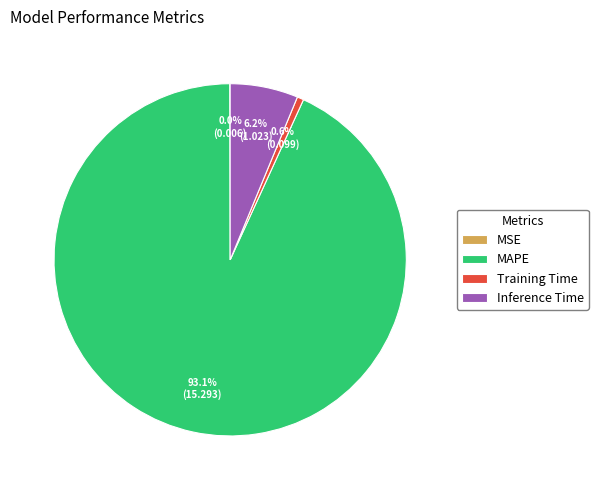

What percentage is NOT represented by Training Time?

99.4%